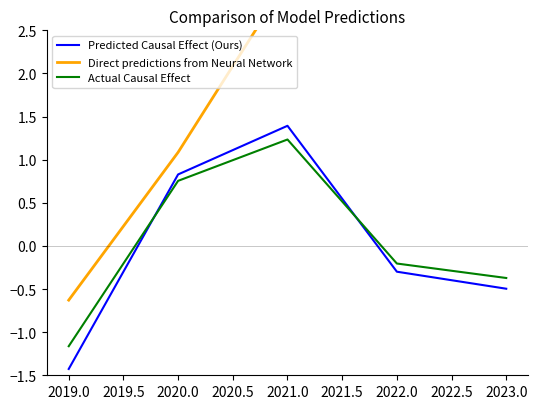

Is this an area chart (filled region under the line)?

No